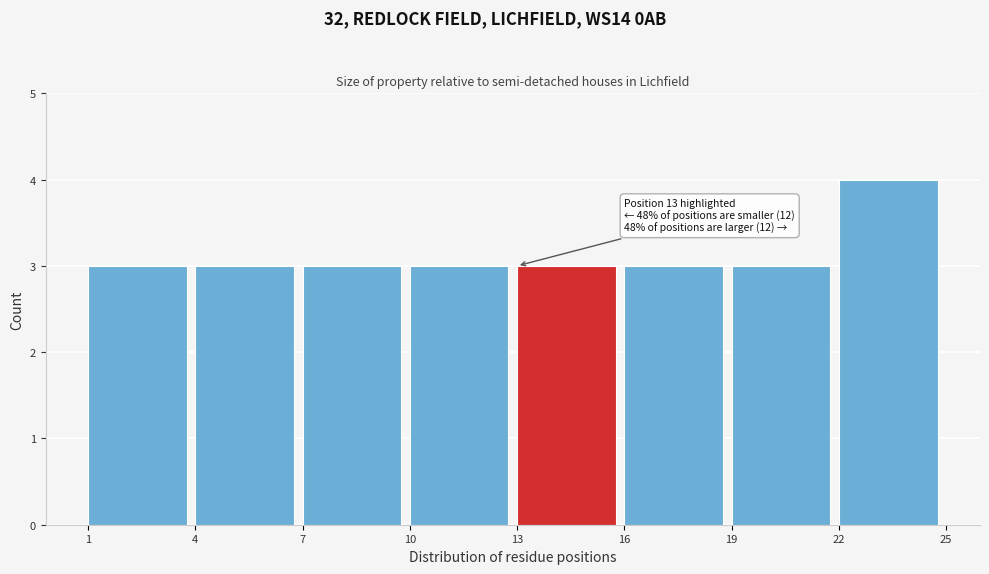

Which range on the x-axis has the tallest bar?

22 to 25